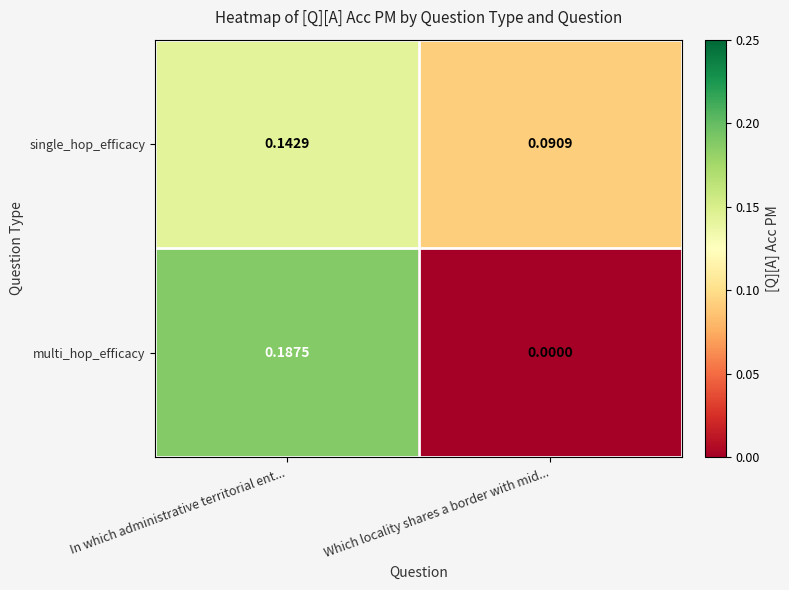

At which category does the chart reach its minimum across all series?

Which locality shares a border with mid...